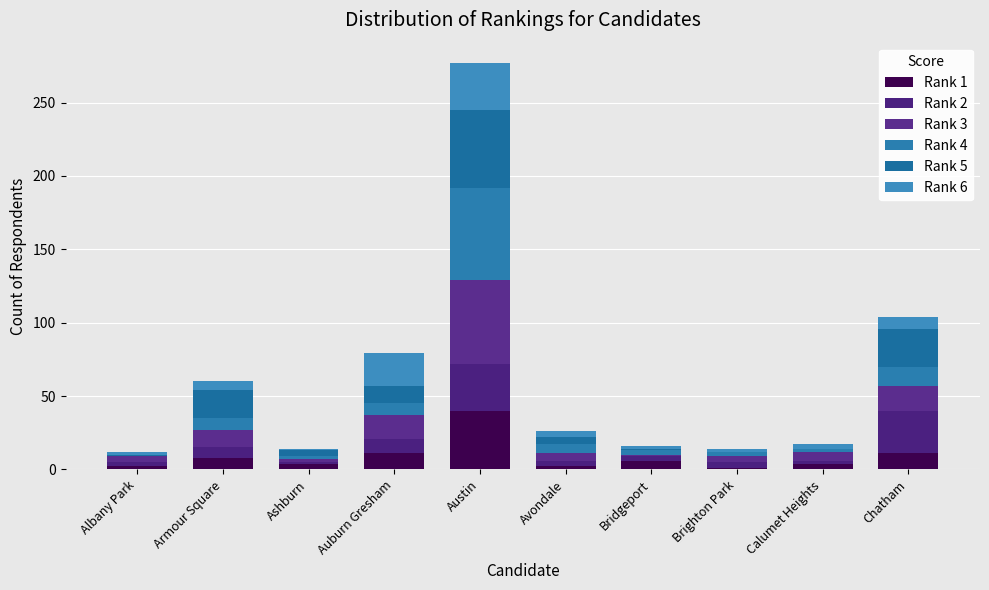

At which category is the sum across all series the highest?

Austin